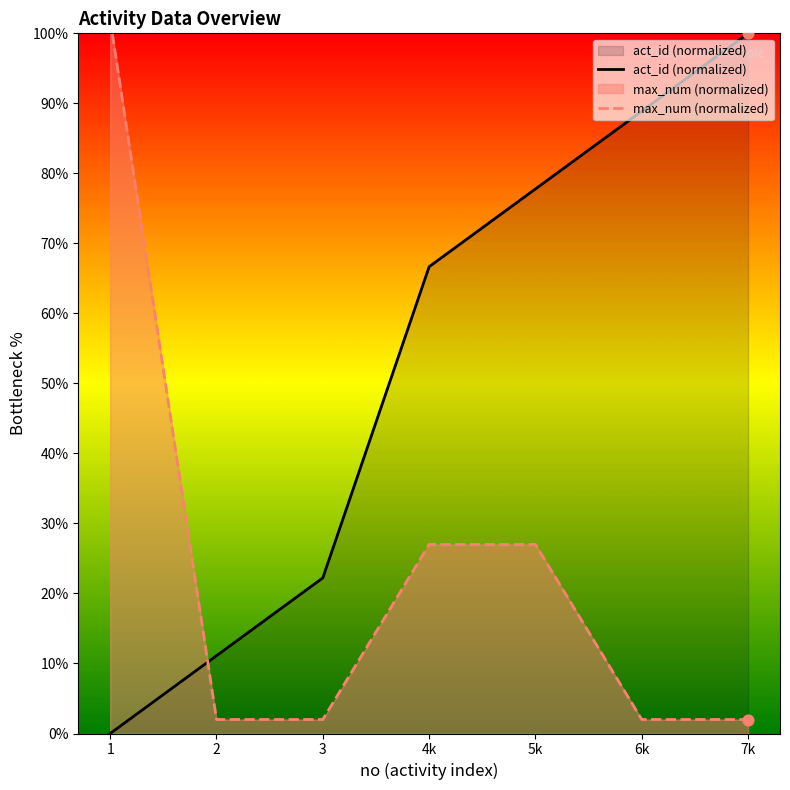

Which series has the largest total across all categories?

act_id (normalized)